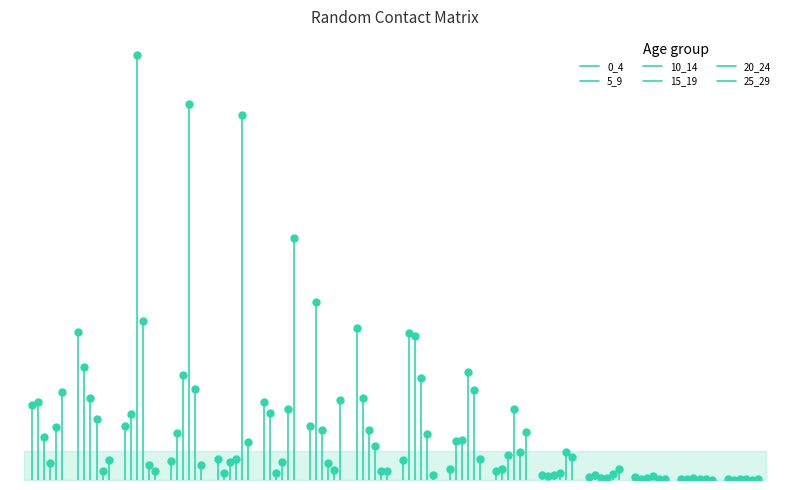

What is the difference between the maximum and second lowest values in the 20_24 series?

1.9